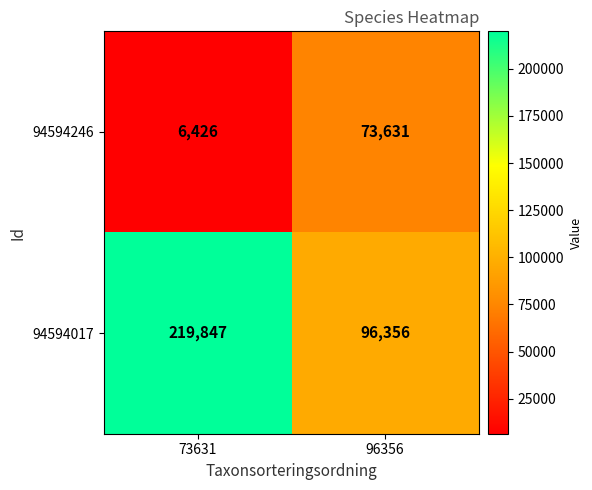

Reading left to right, extract all data points from this chart.

94594246: 6426	73631
94594017: 219847	96356